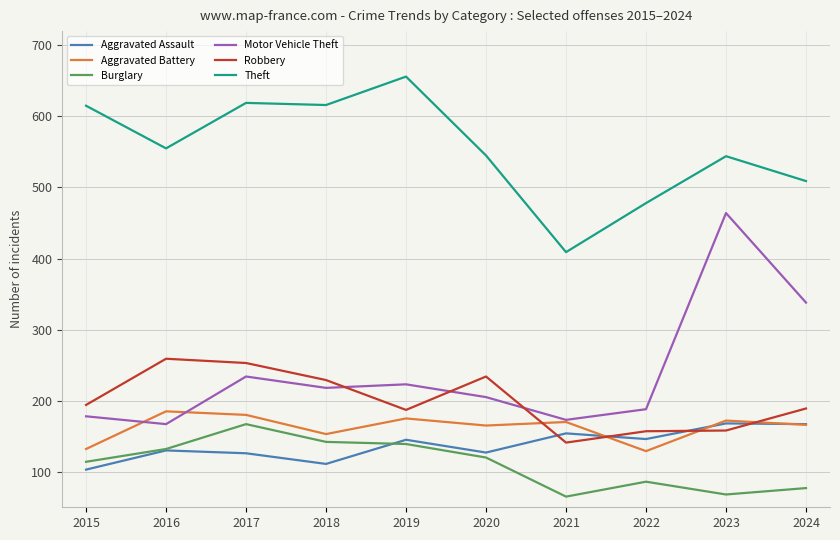

What are all the series names shown in the legend?

Aggravated Assault, Aggravated Battery, Burglary, Motor Vehicle Theft, Robbery, Theft